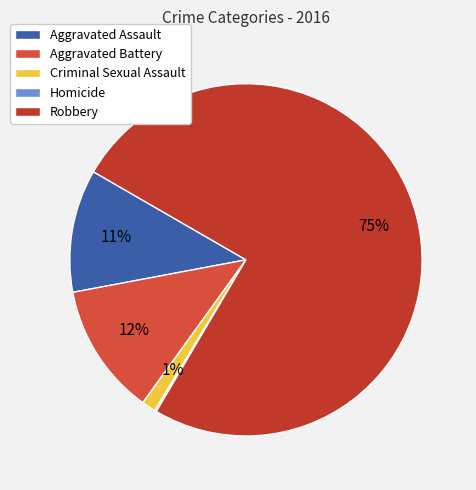

Is the sum of Homicide and Aggravated Battery greater than half?

No